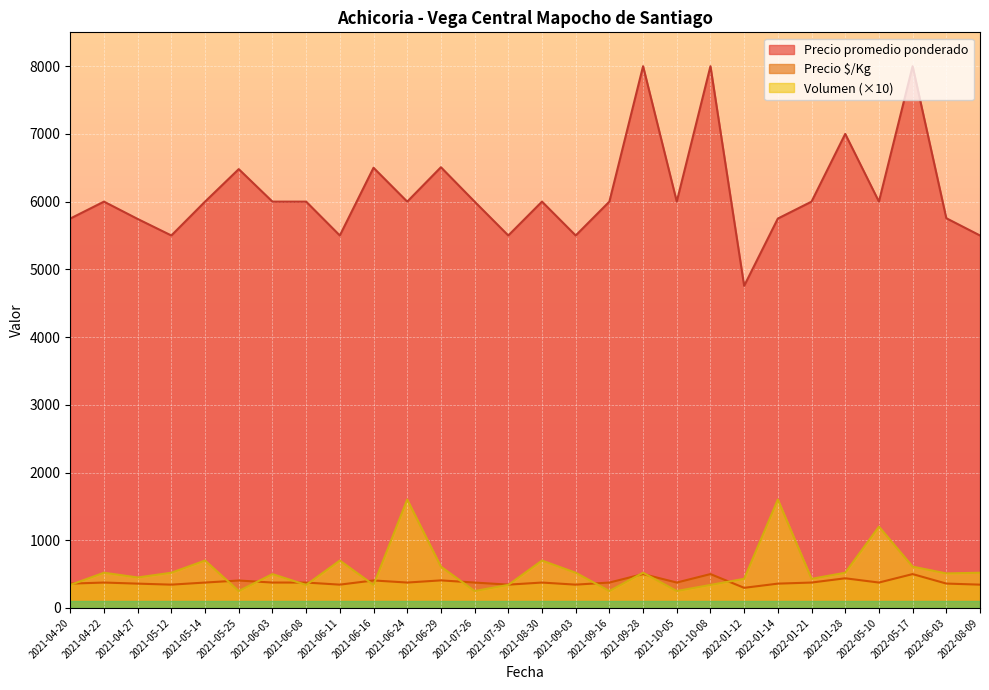

Reading left to right, transcribe all the data shown in this chart.

Volumen: 340	520	450	520	700	250	500	340	700	340	1600	610	250	340	700	520	250	520	250	340	430	1600	430	520	1200	610	510	520
Precio promedio ponderado: 5750	6000	5744	5500	6000	6480	6000	6000	5500	6500	6000	6508	6000	5500	6000	5500	6000	8000	6000	8000	4756	5750	6000	7000	6000	8000	5755	5500
Precio $/Kg: 359	375	359	344	375	405	375	375	344	406	375	407	375	344	375	344	375	500	375	500	297	359	375	438	375	500	360	344